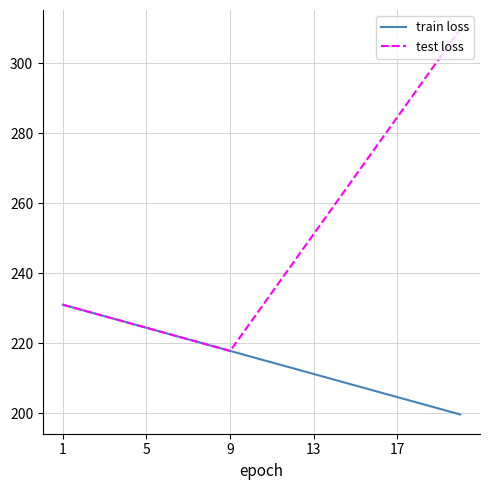

What is the lowest value of the train loss series?

199.7